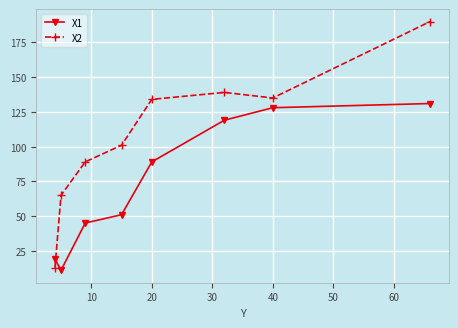

How many intersections are there between X2 and X1?

1